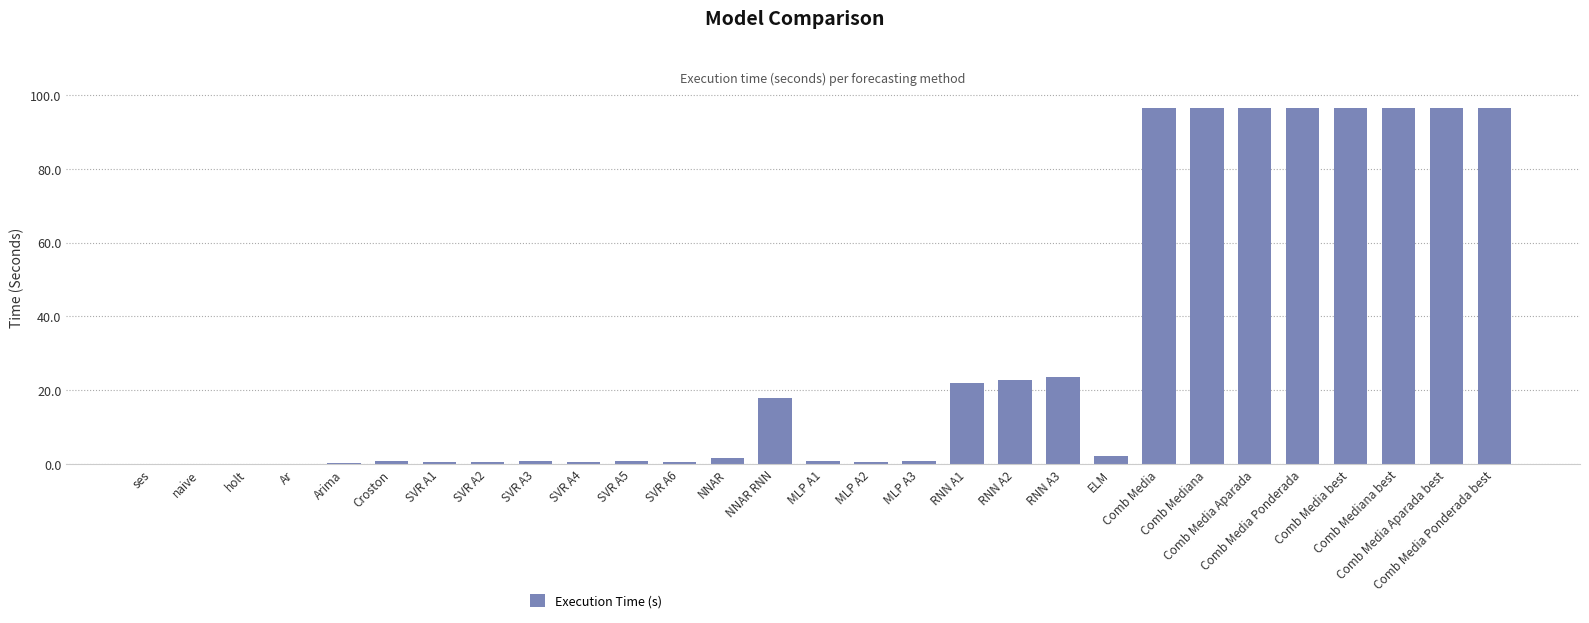

The value at Comb Media Aparada is 161.9. True or false?

False